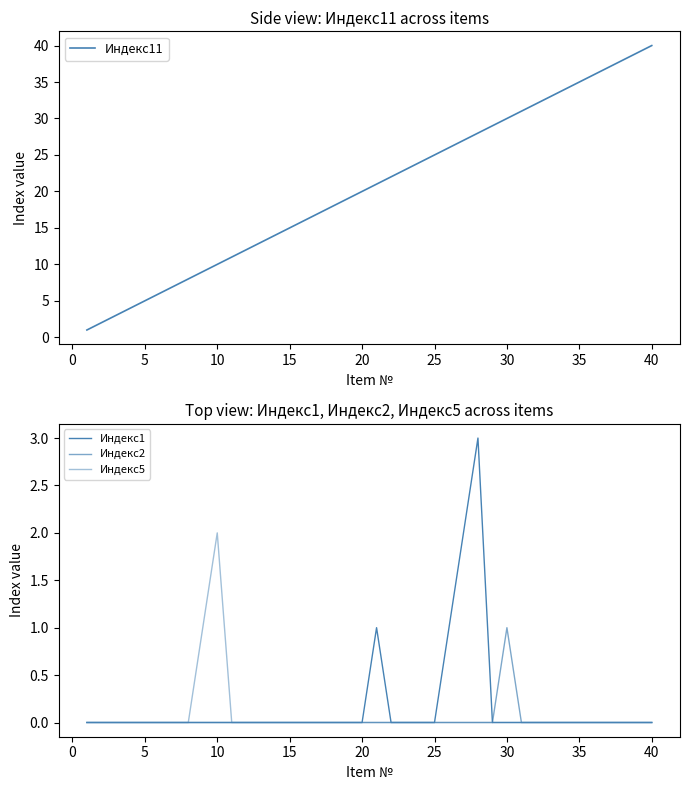

True or false: Индекс5 has more than 2 interior local peaks.

False